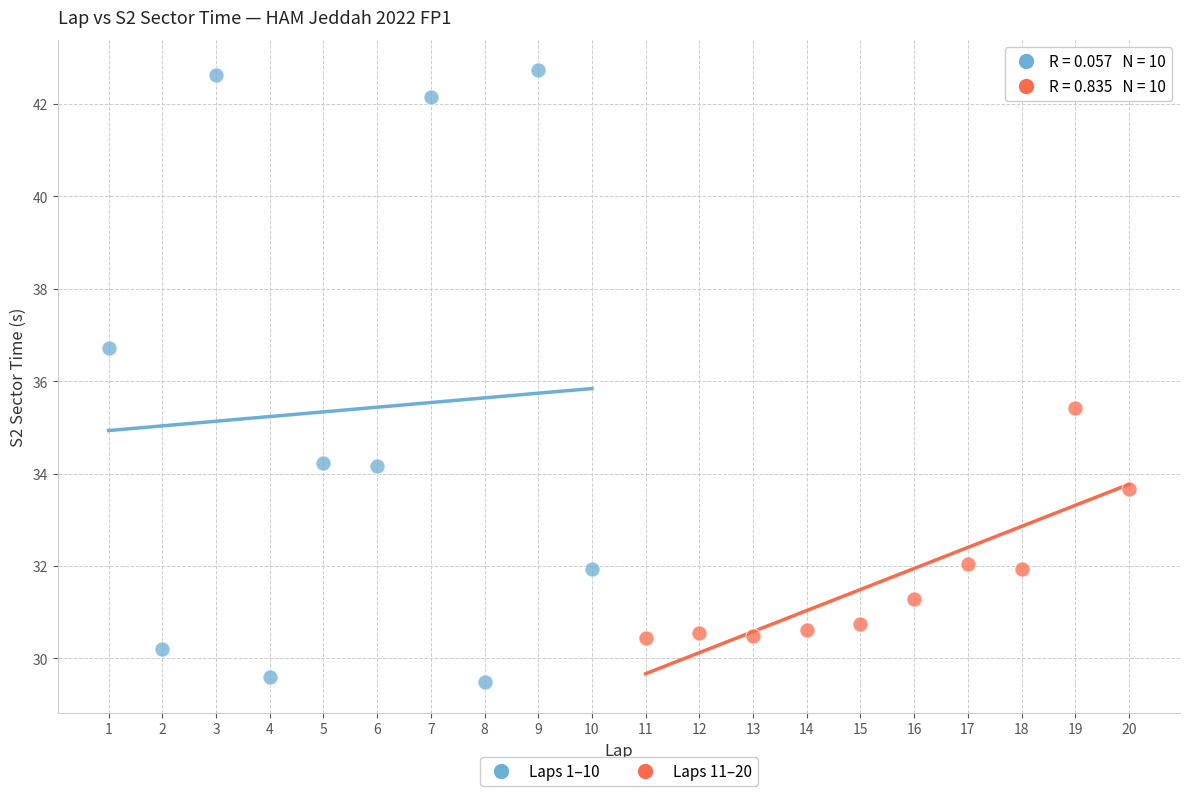

Which series contains the highest Y value?

Laps 1–10